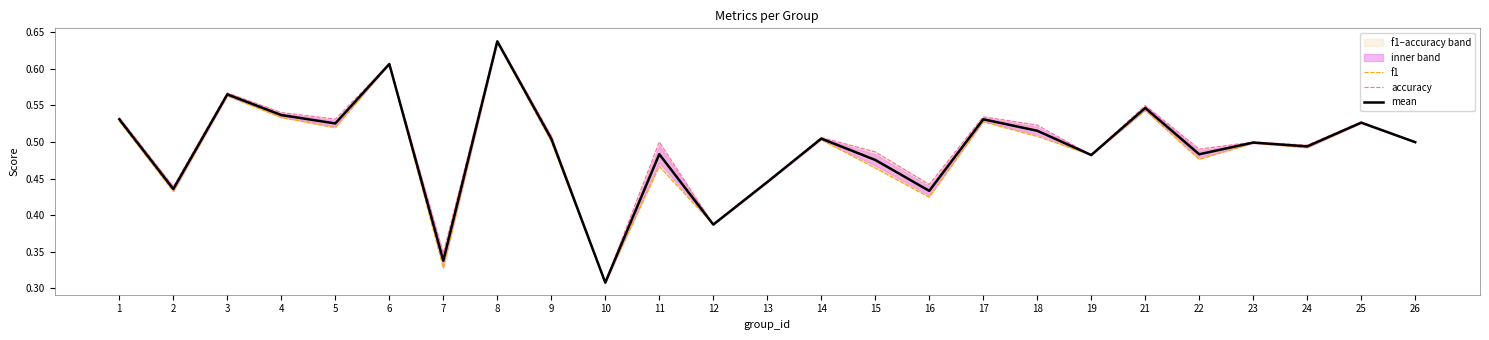

List the series in order of their overall mean, highest first.

accuracy, mean, f1